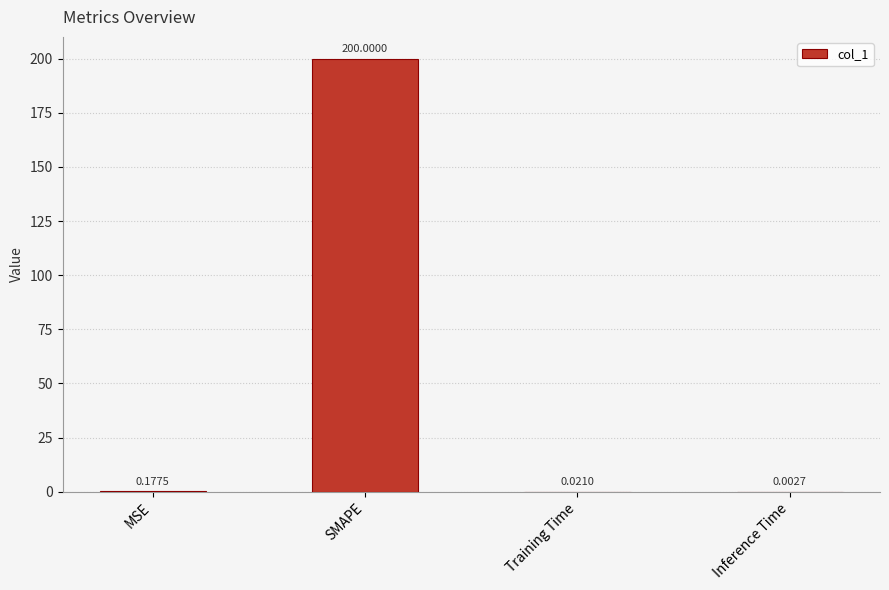

Between SMAPE and MSE, which is larger?

SMAPE